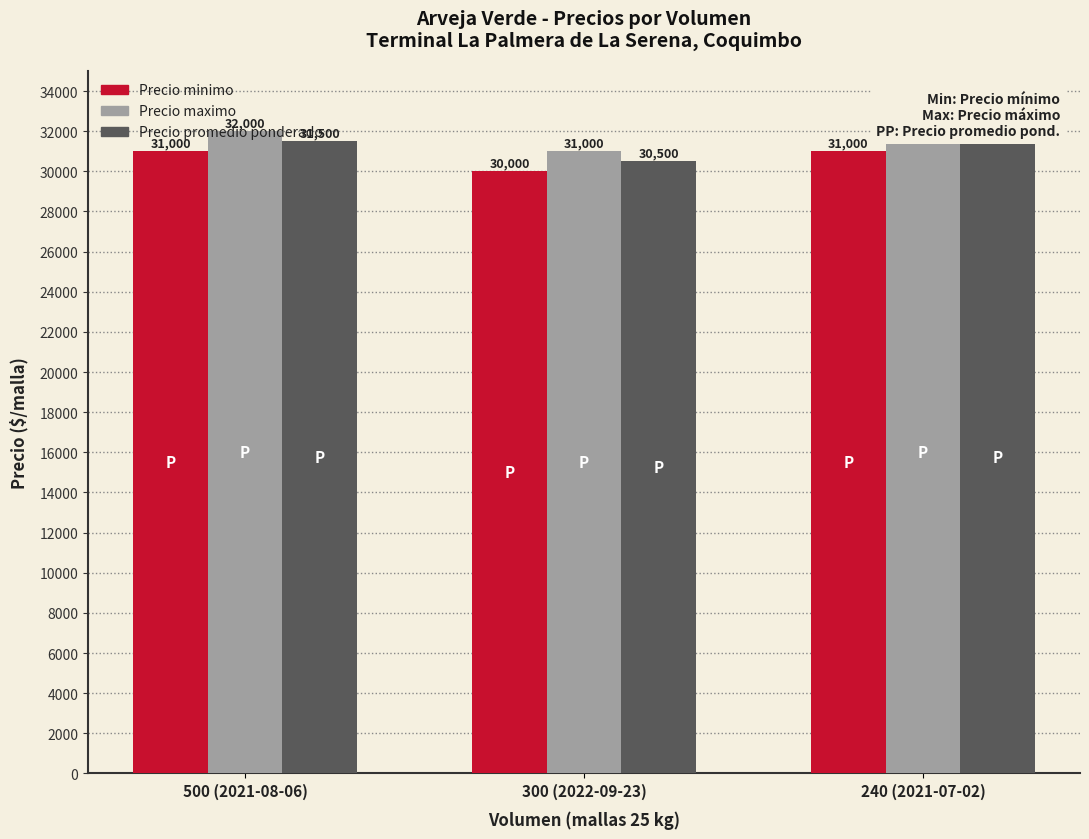

What is the spread (max minus min) of values at 300 (2022-09-23)?

1000